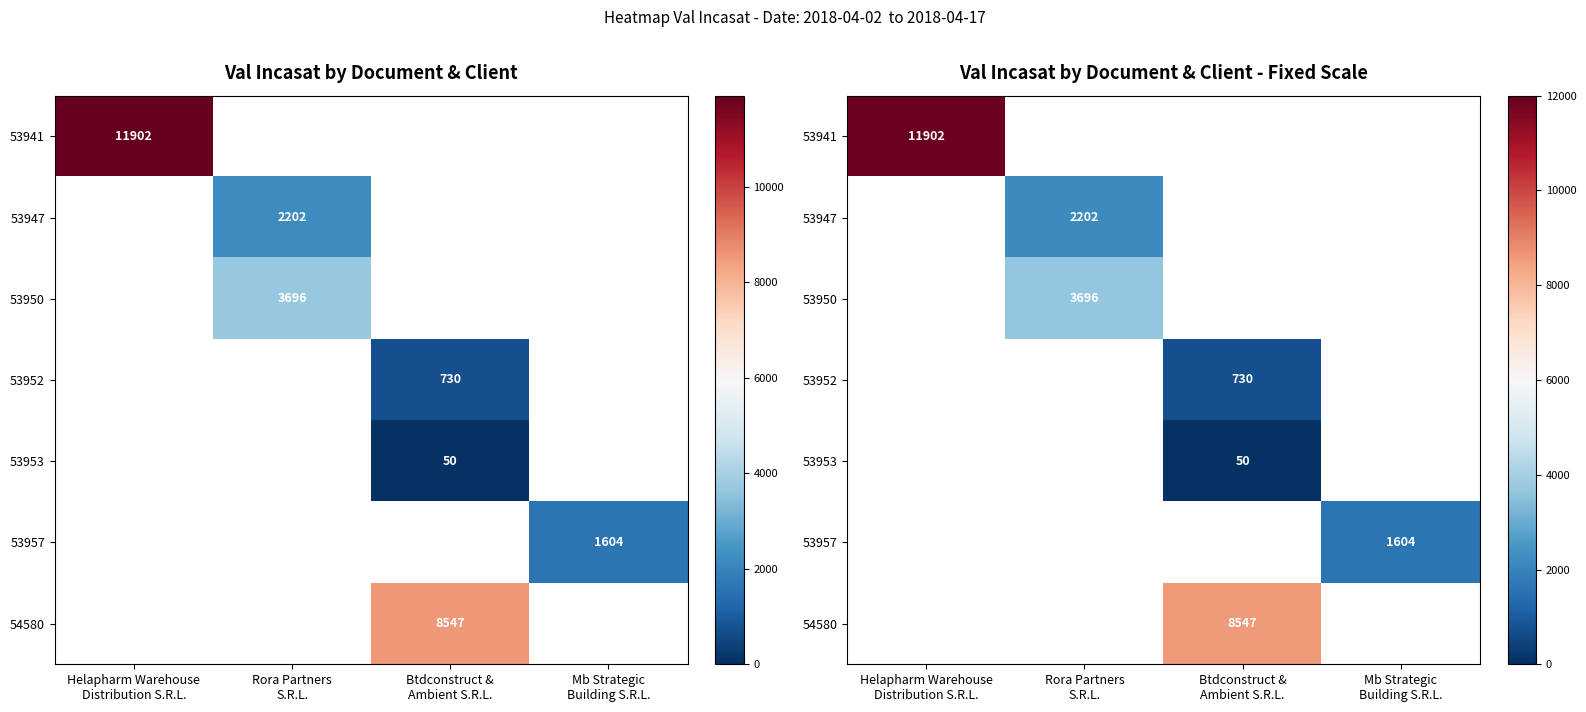

Which series has the largest range (max minus min)?

53941